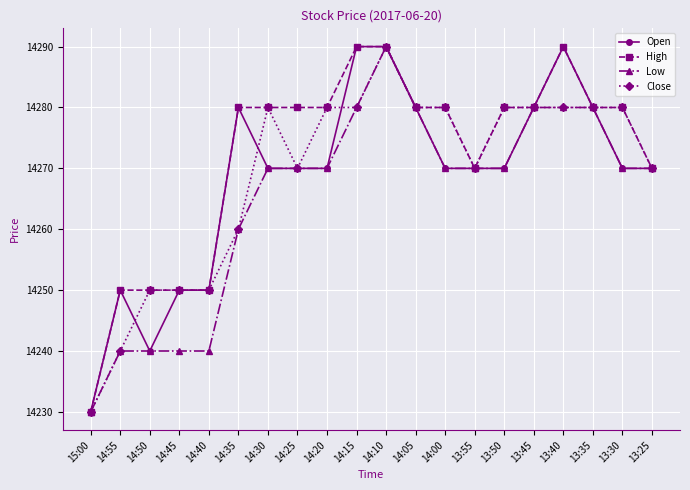

Count the Open values in the range 14270 to 14280.

12